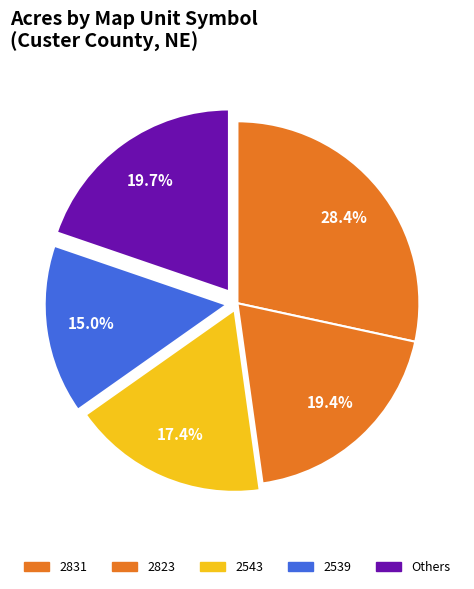

How many segments does this pie chart have?

5